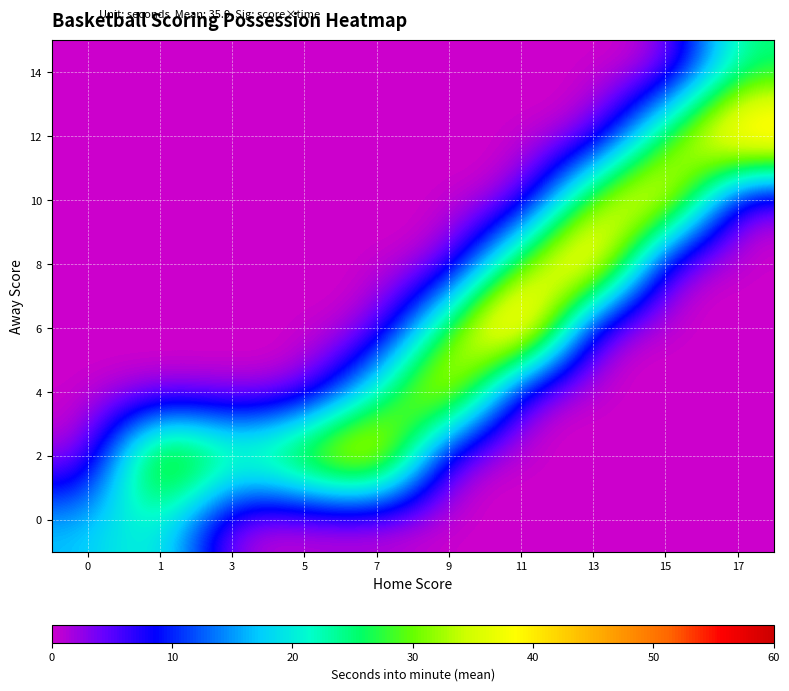

At how many categories does at least one series exceed 51?

1